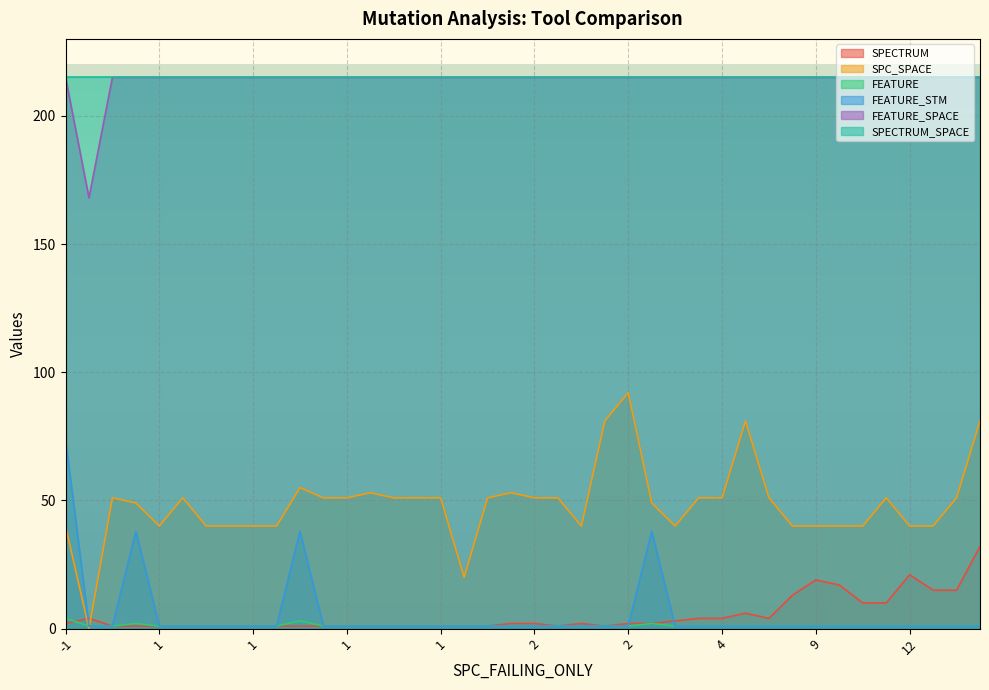

Rank the series at 14 from highest to lowest value.

FEATURE_SPACE, SPECTRUM_SPACE, SPC_SPACE, SPECTRUM, FEATURE, FEATURE_STM